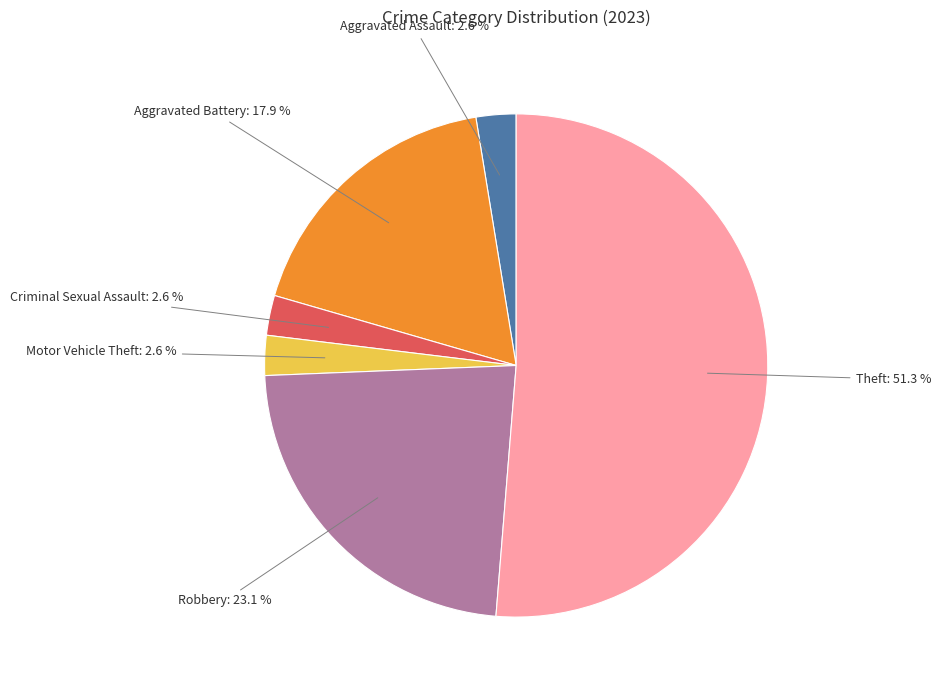

How many slices are in this pie chart?

6